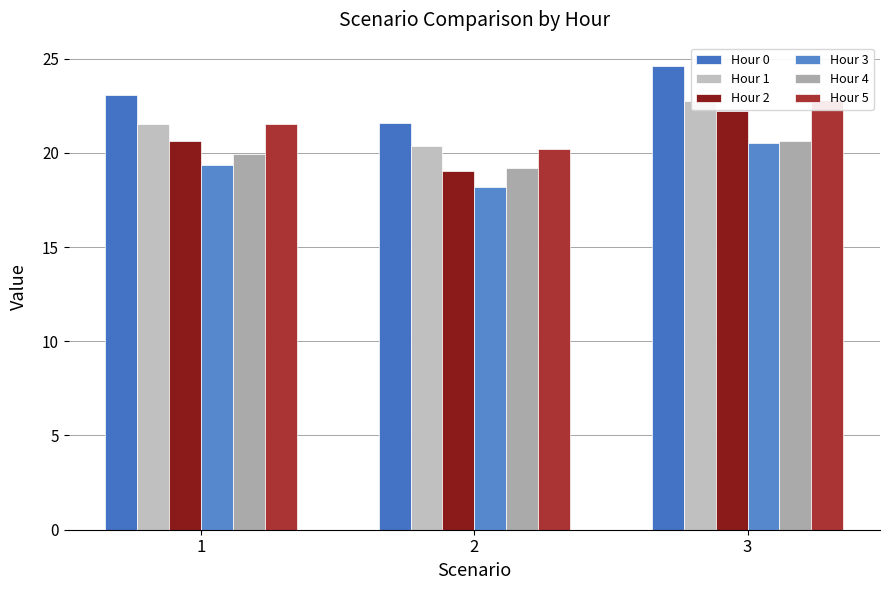

At which category does the chart reach its minimum across all series?

2